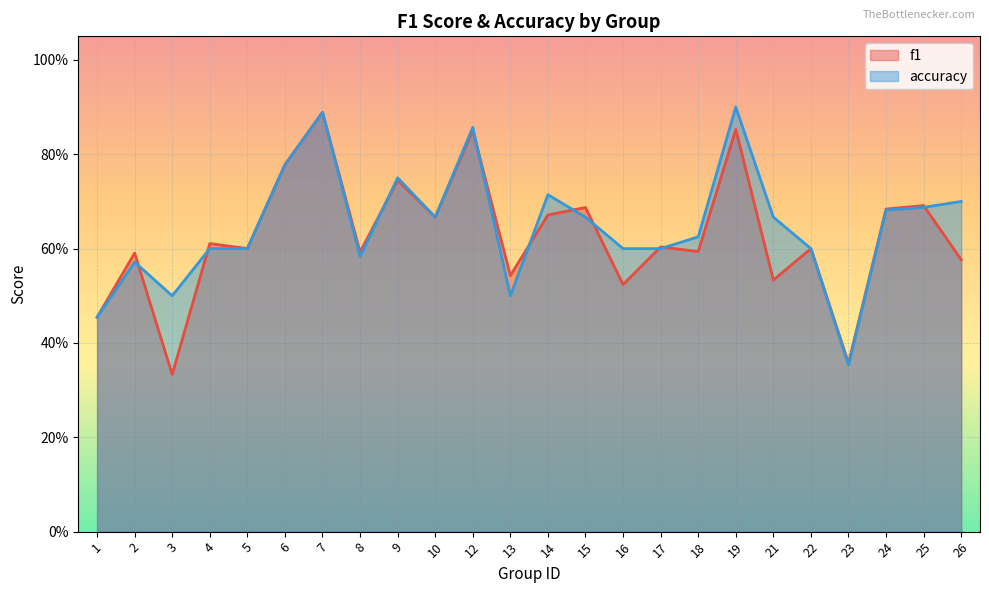

Which category has the lowest value in the accuracy series?

23